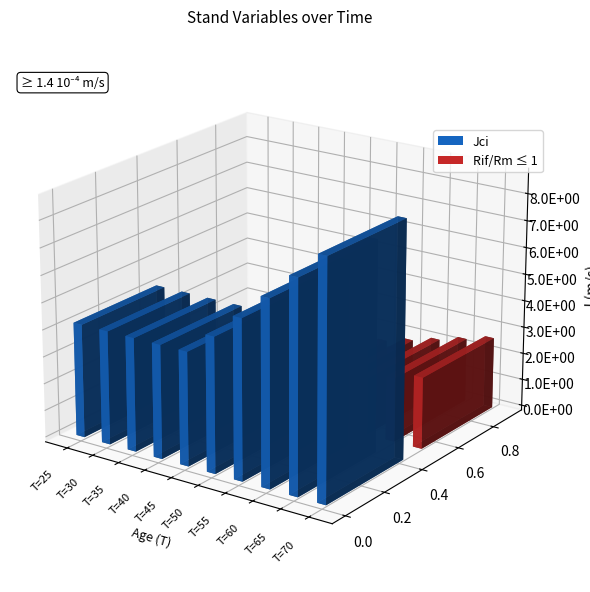

True or false: Jci has a value of 36 at T=110.

False